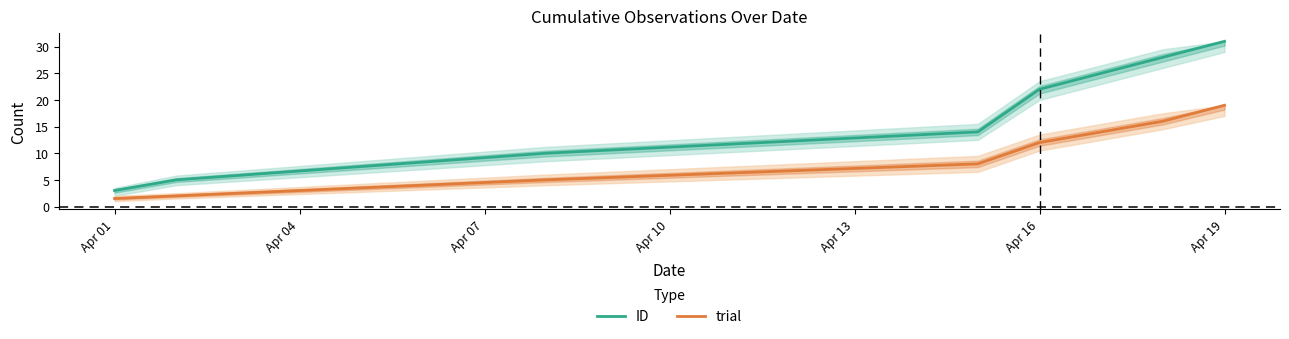

What is the difference between the maximum and minimum values in the ID series?

28.0